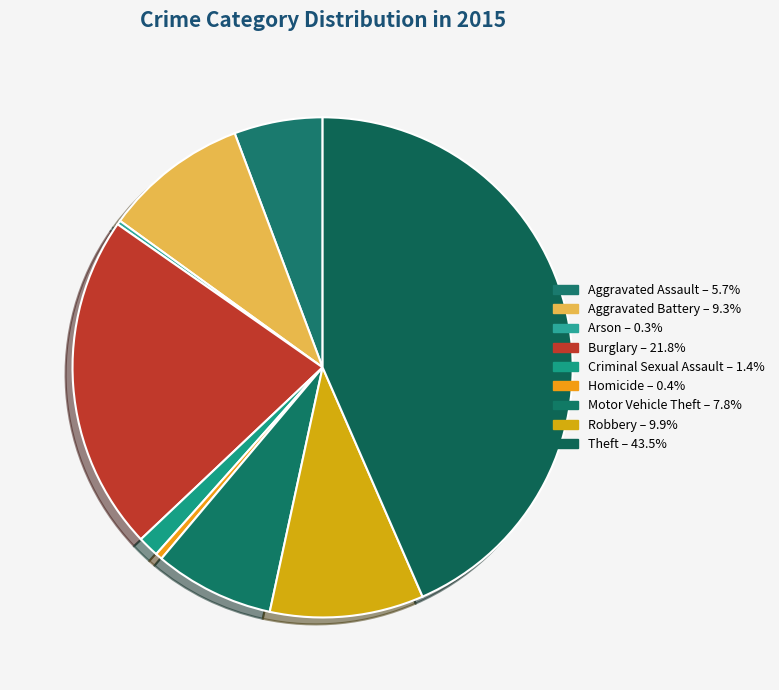

How many segments does this pie chart have?

9